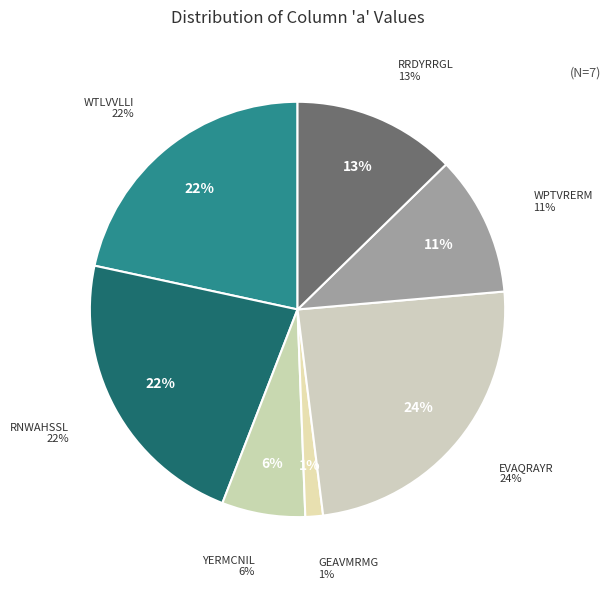

Combined, what portion of the pie is YERMCNIL and RNWAHSSL?

29.0%